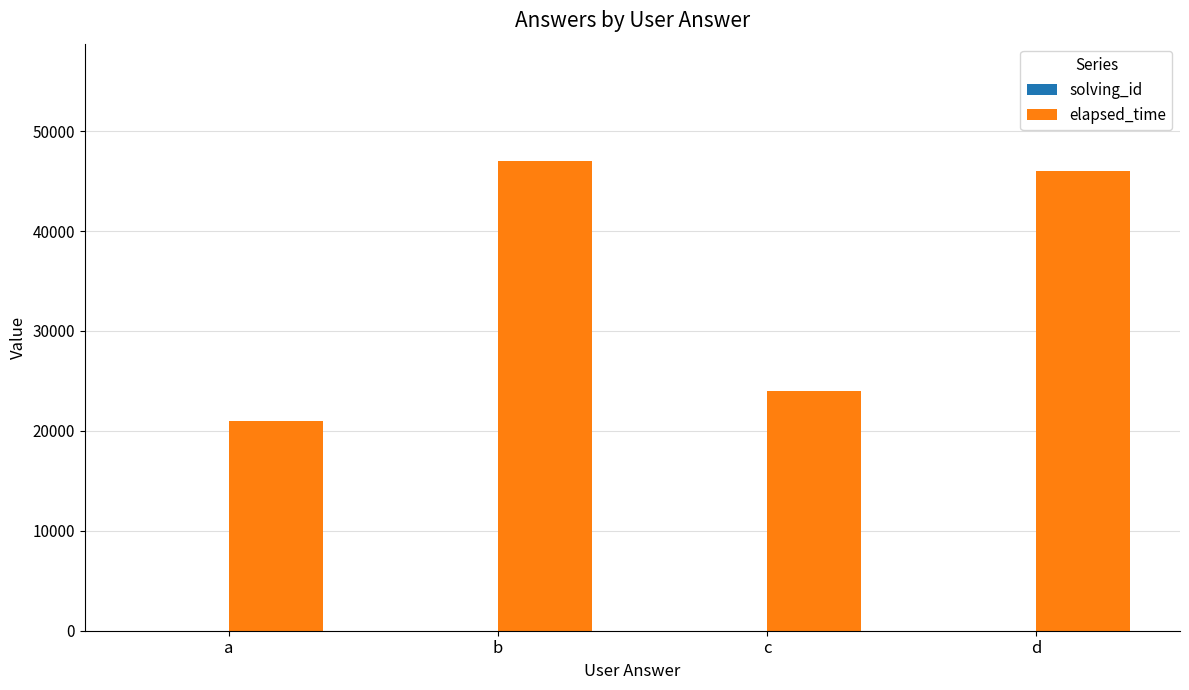

The value of elapsed_time at d is 46000. True or false?

True